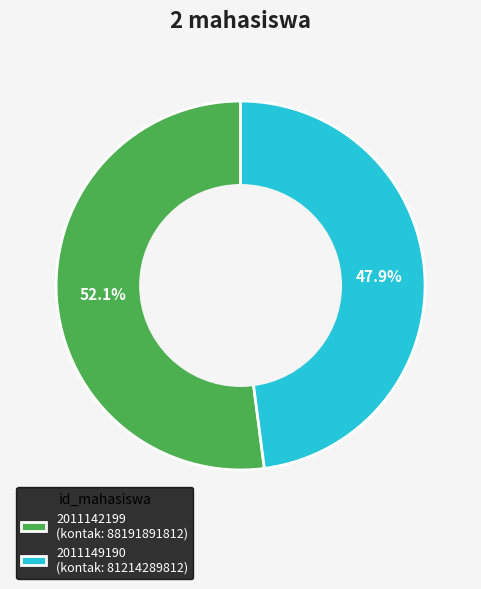

What is the ratio of the value at 2011149190 to the value at 2011142199?

0.9